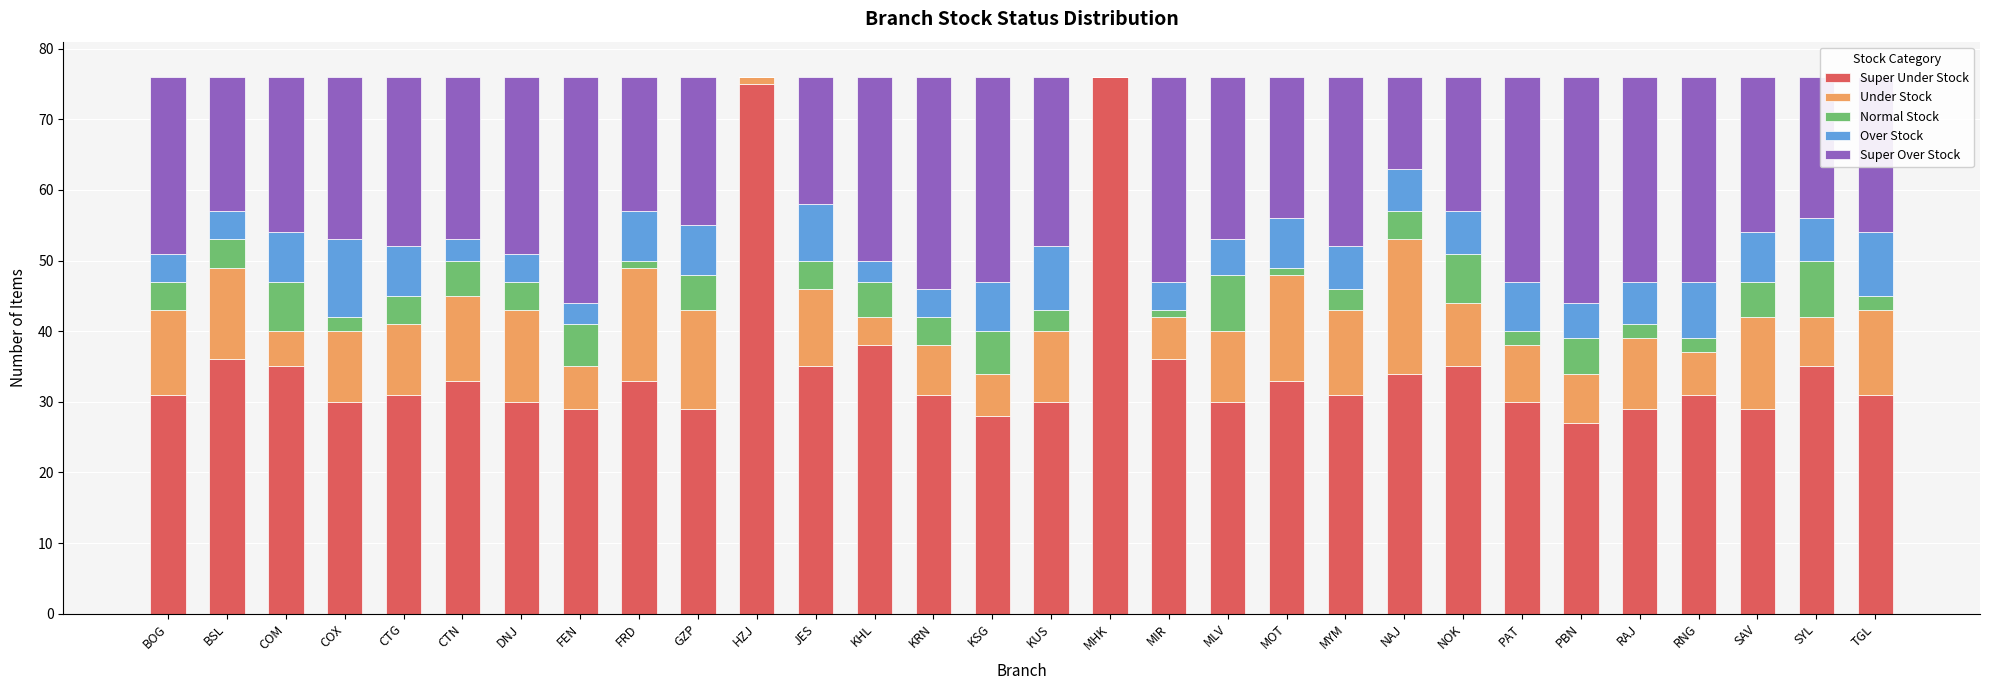

What are all the series names shown in the legend?

Super Under Stock, Under Stock, Normal Stock, Over Stock, Super Over Stock